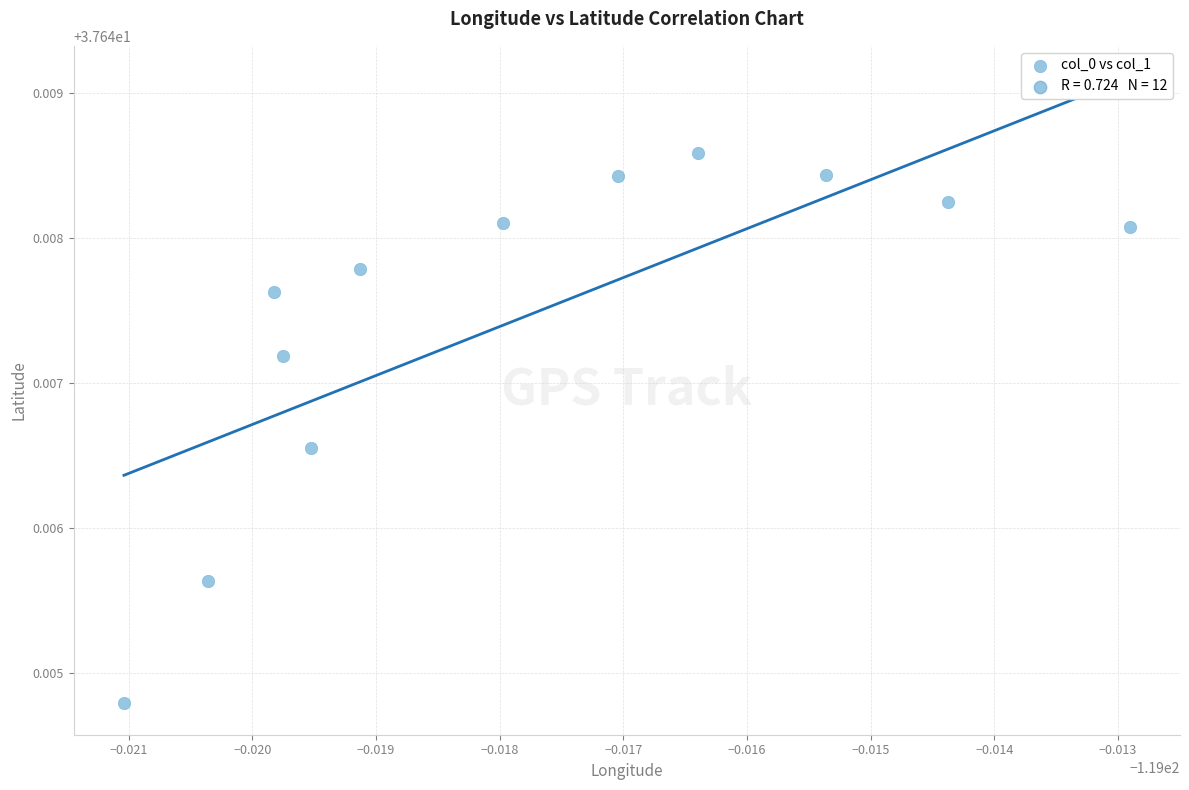

What is the average X value?

-119.0